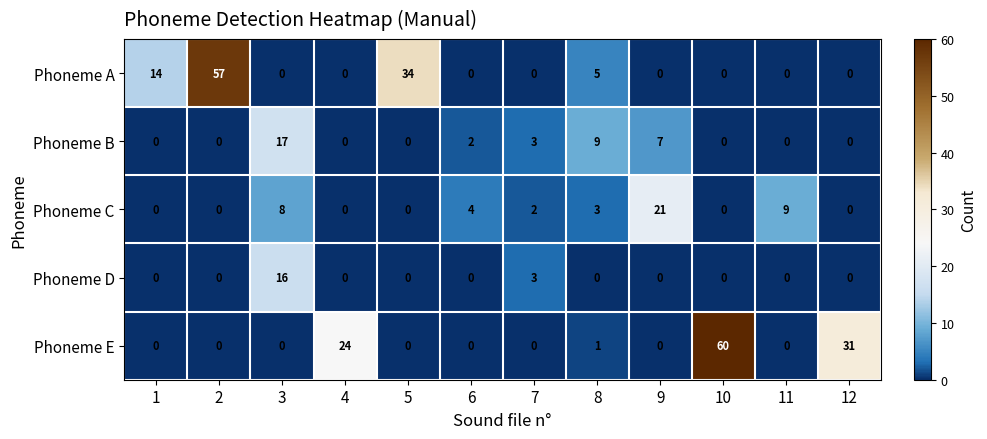

The value of Phoneme E at 10 is 16. True or false?

False